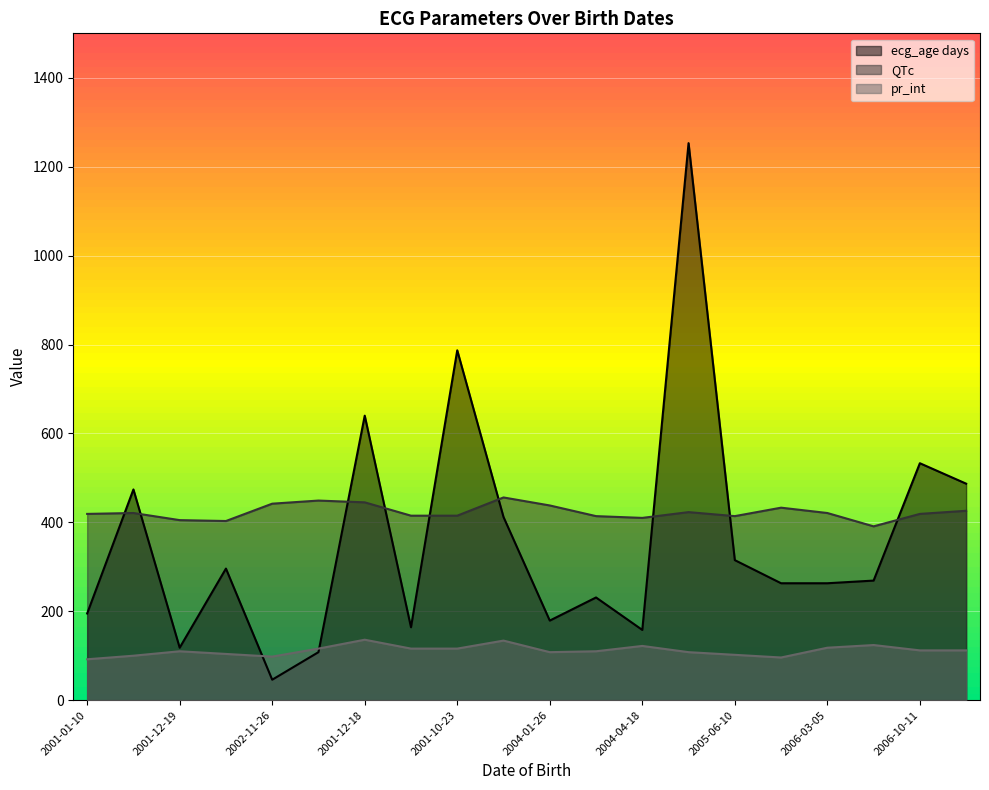

Which category has the highest value across all series?

2001-08-21